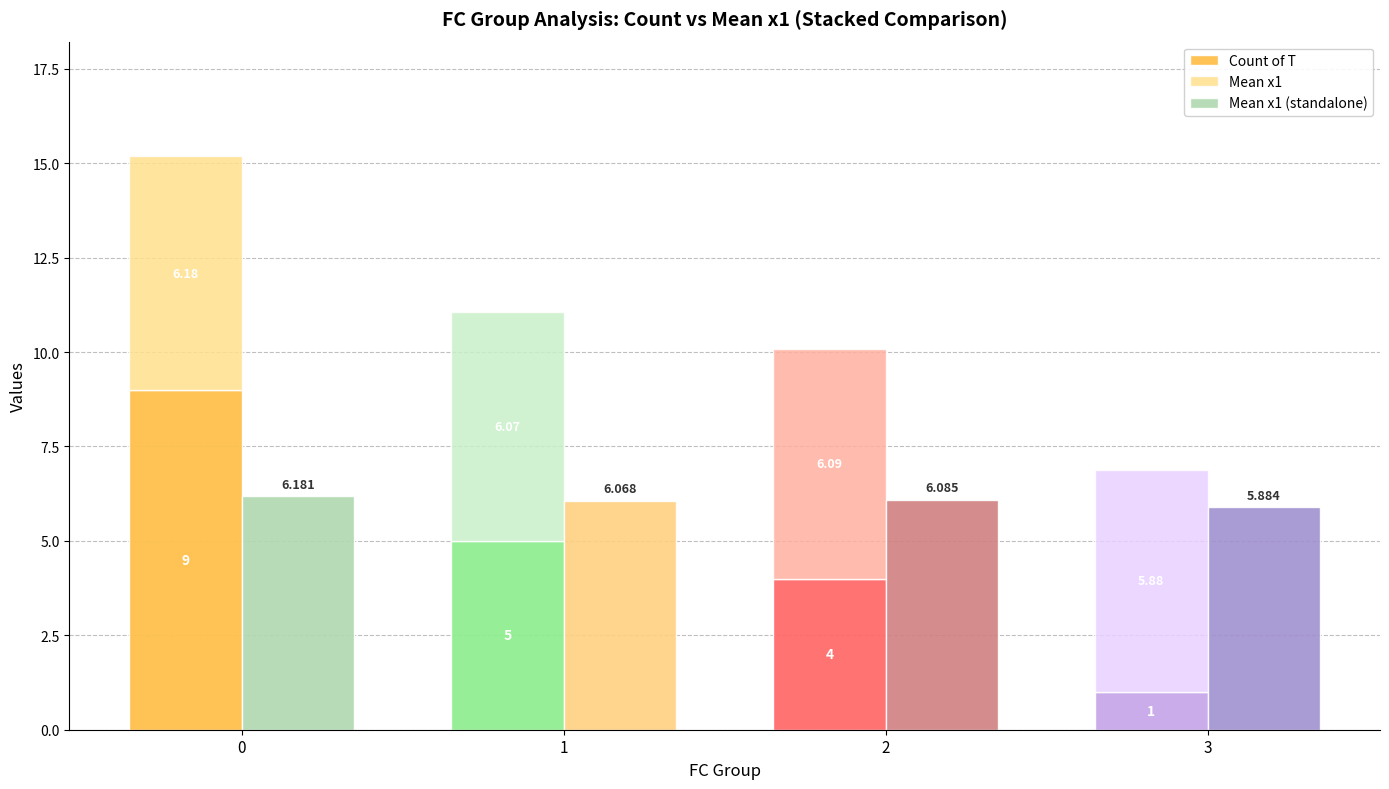

How many groups of bars are there?

4